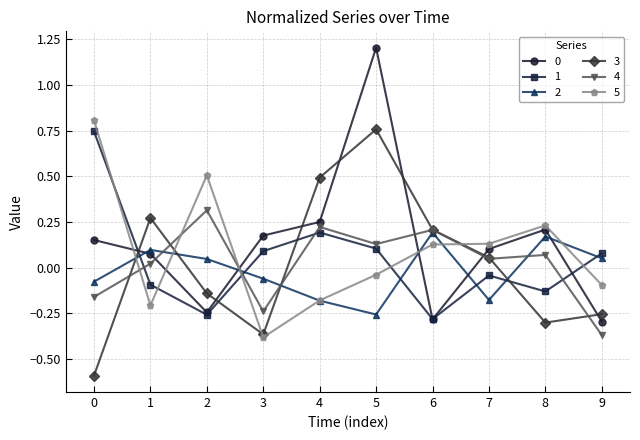

The 1 series shows -0.3 at 2. True or false?

True